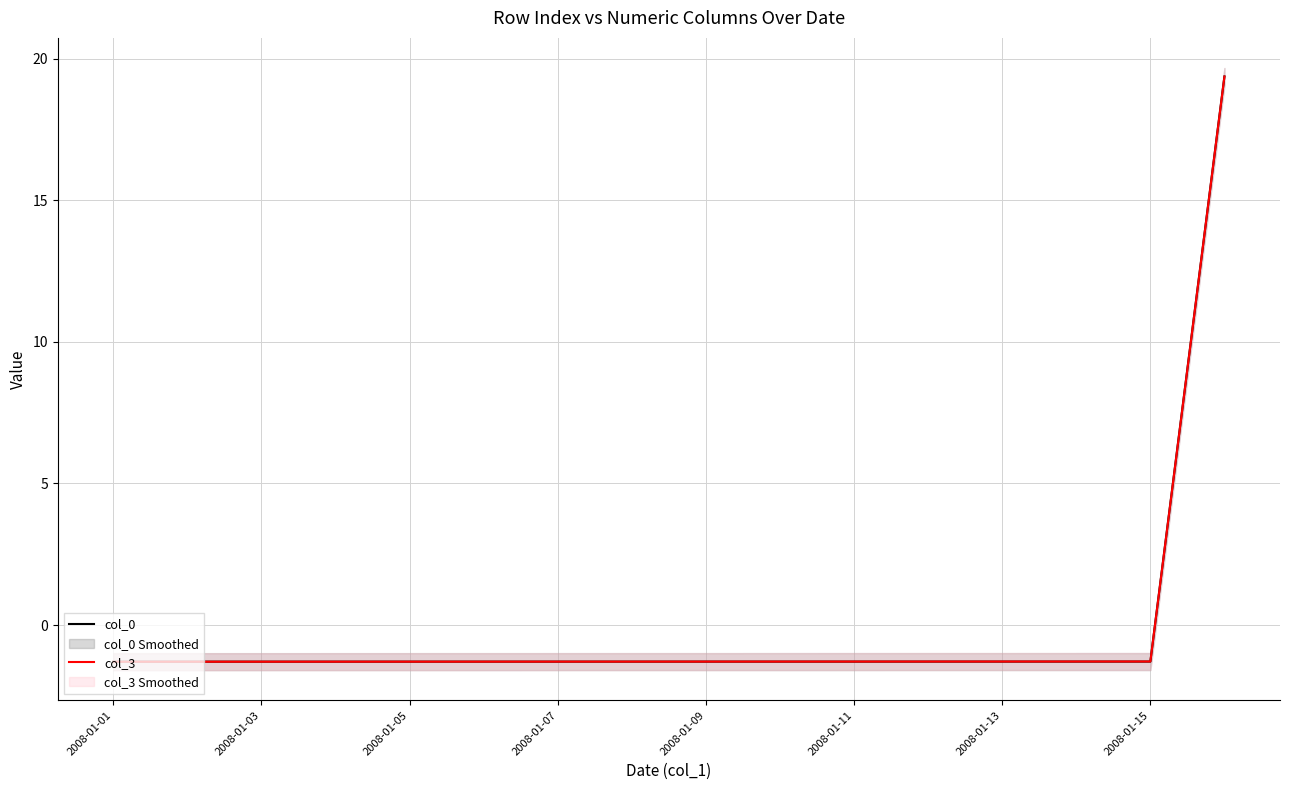

What position from the right is 2008-01-09?

8